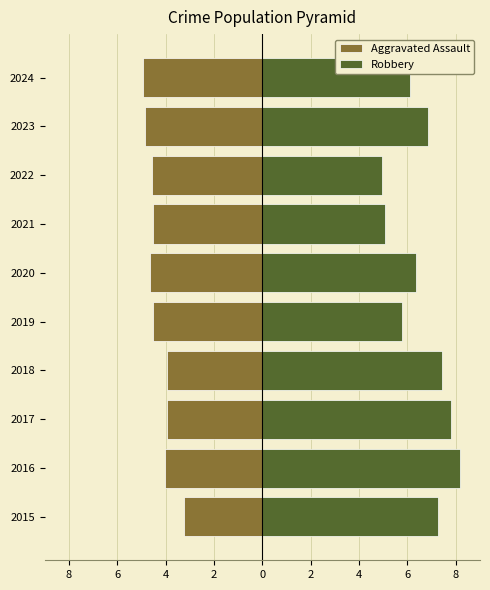

What is the difference between the maximum and minimum values in the Aggravated Assault series?

1.7